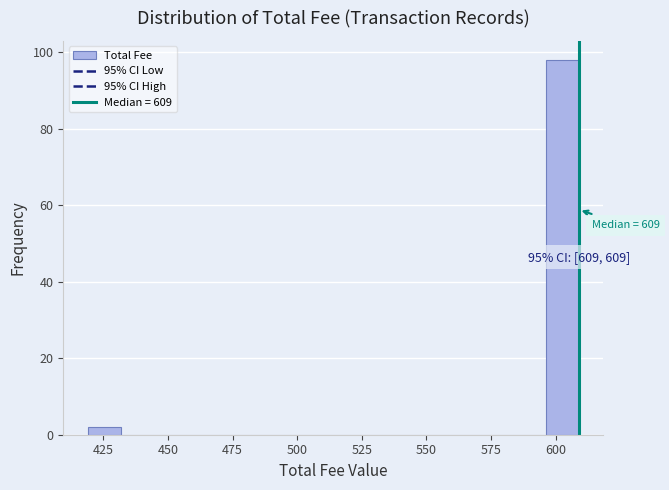

Read against the x-axis, roughly where is the centre of the tallest bar?

605